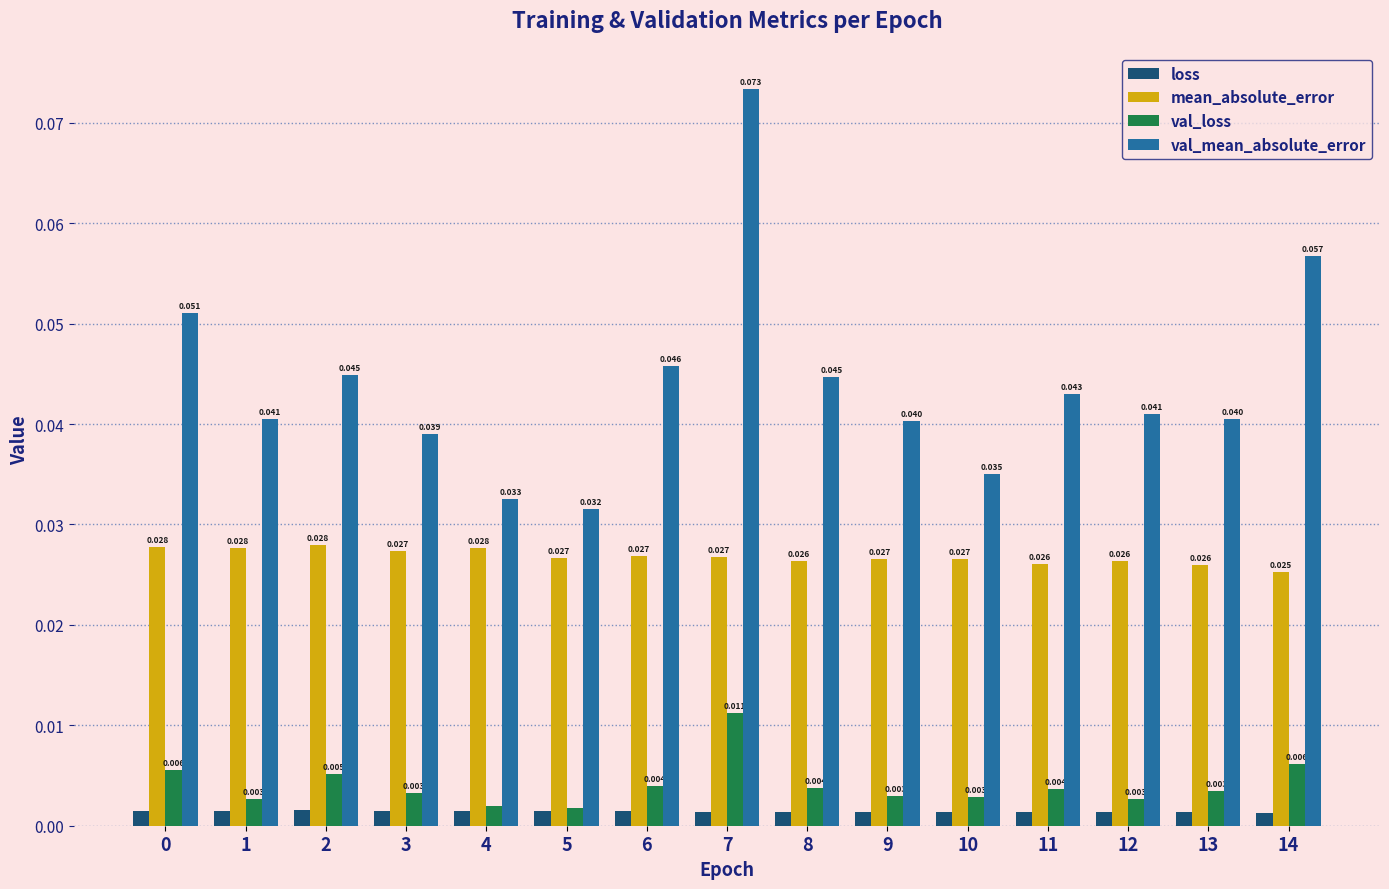

How many data points does each series have?

15